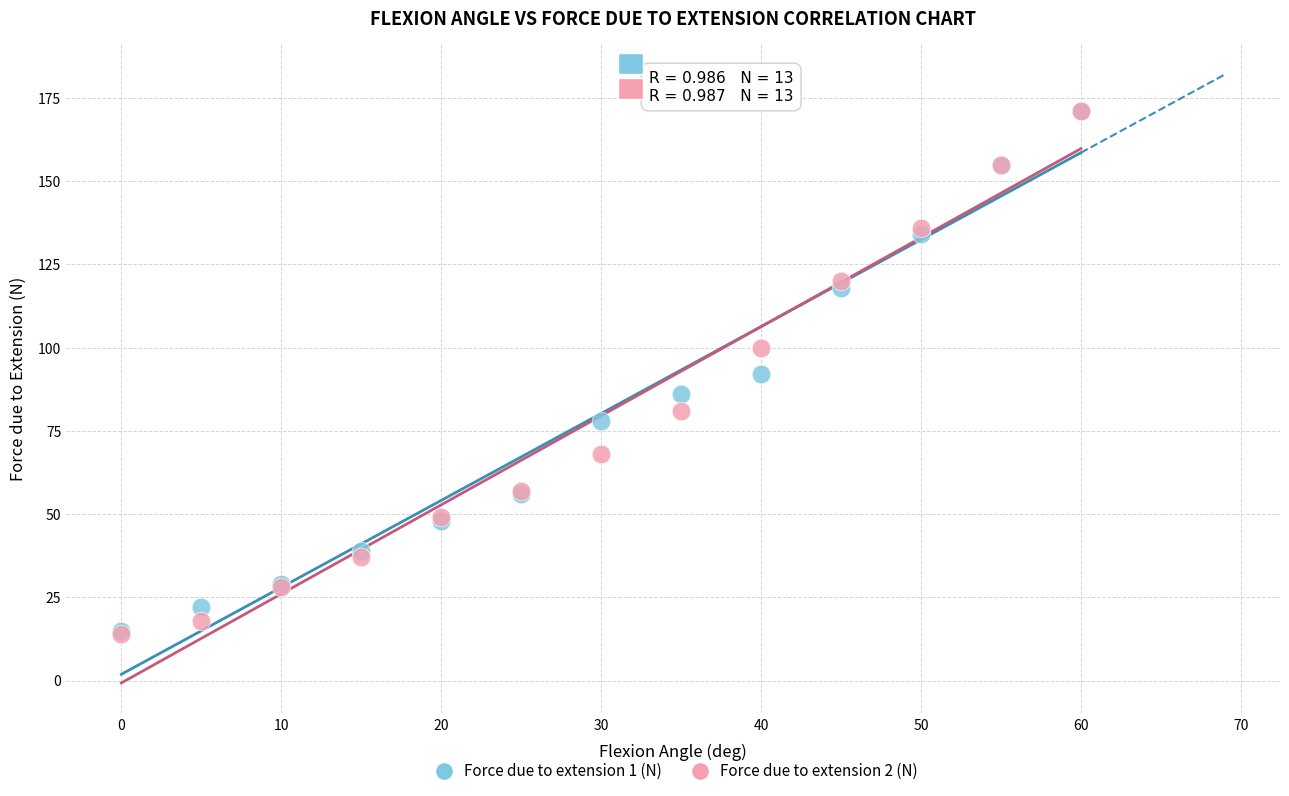

What are all the series names shown in the legend?

Force due to extension 1 (N), Force due to extension 2 (N)